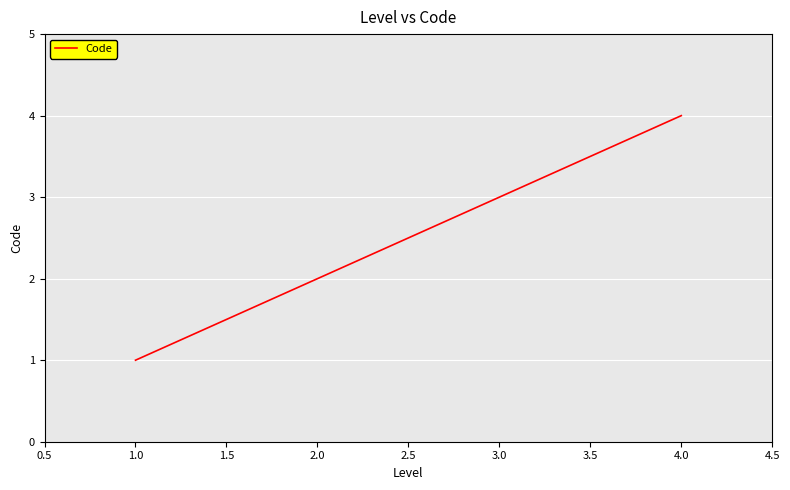

Reading left to right, list all the values displayed in this chart.

1	2	3	4